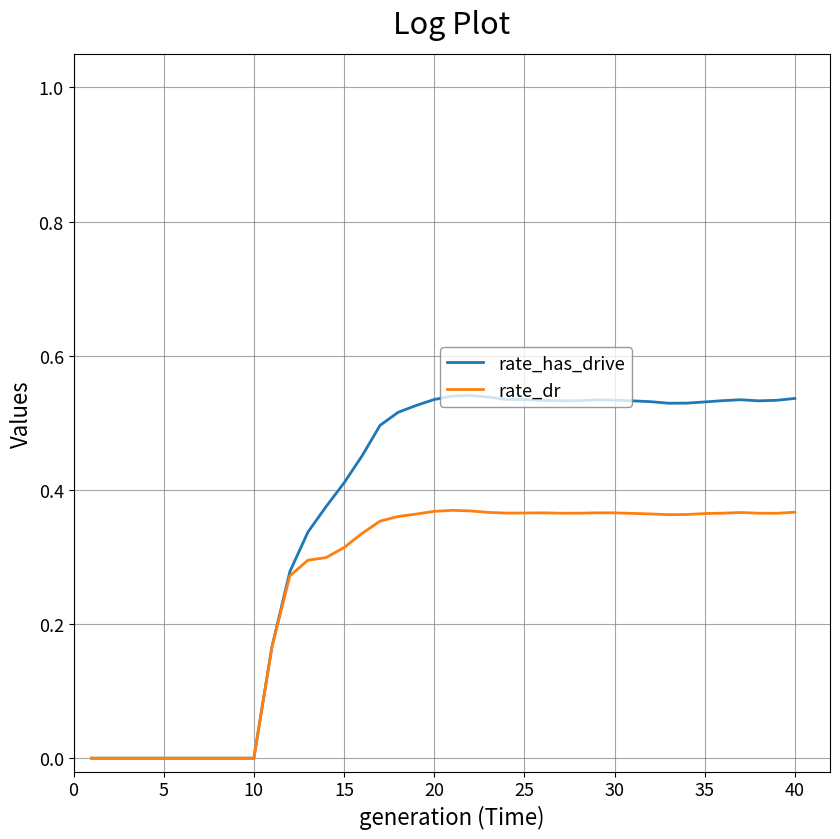

Rank the series by their average value, from highest to lowest.

rate_has_drive, rate_dr